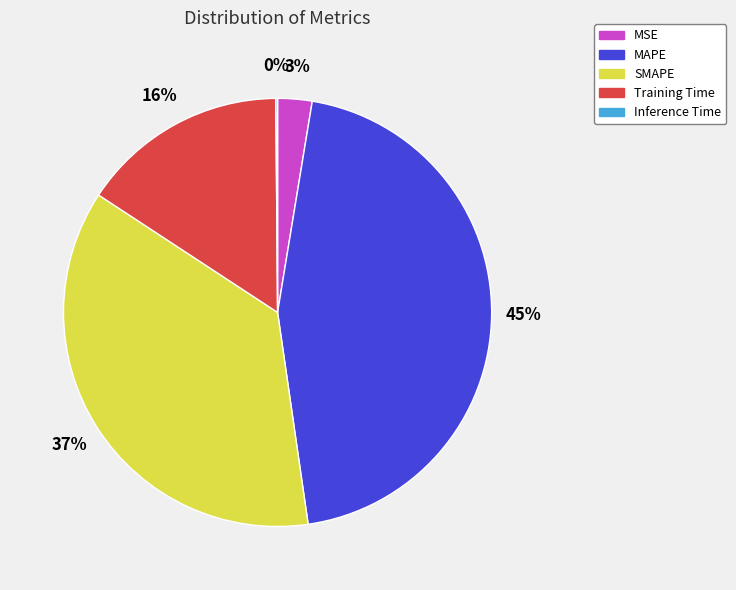

Is it true that MAPE is 45% of the pie?

True